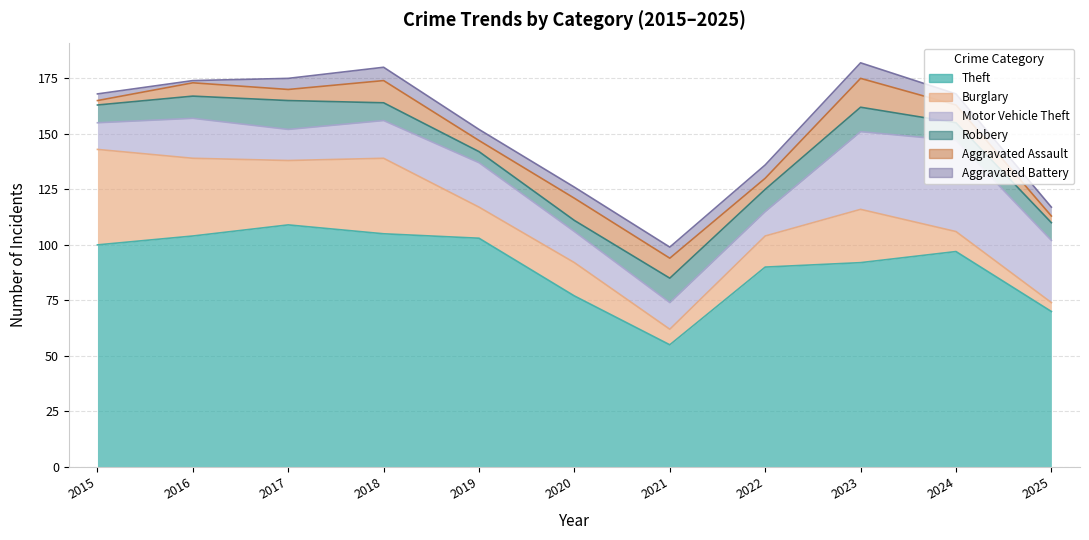

What is the spread (max minus min) of values at 2016?

103